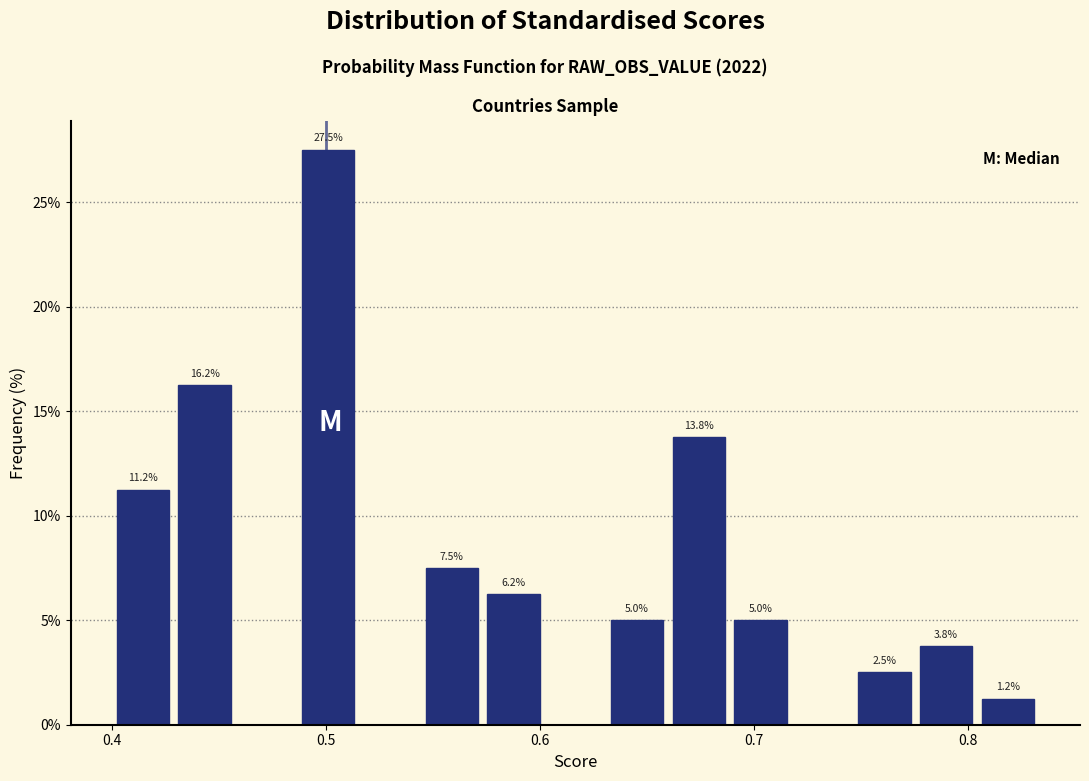

Around what value on the x-axis is the tallest bar? Give the approximate position of its centre, as read against the axis.

0.50